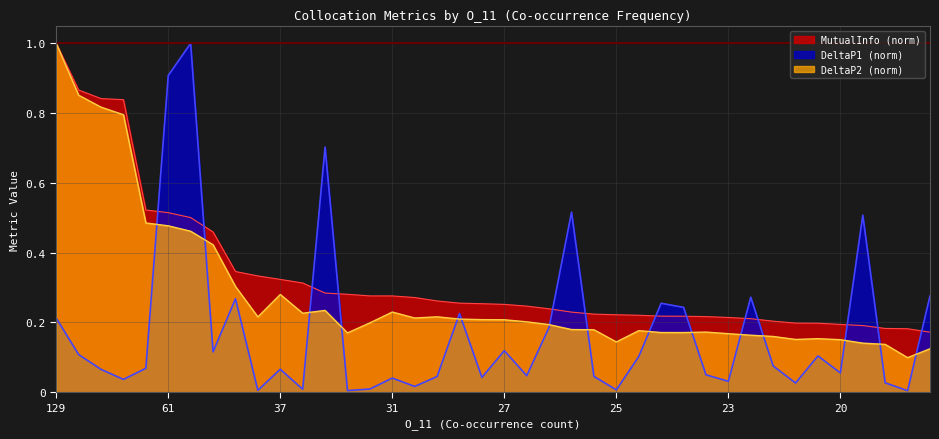

At which label does MutualInfo reach its peak?

129